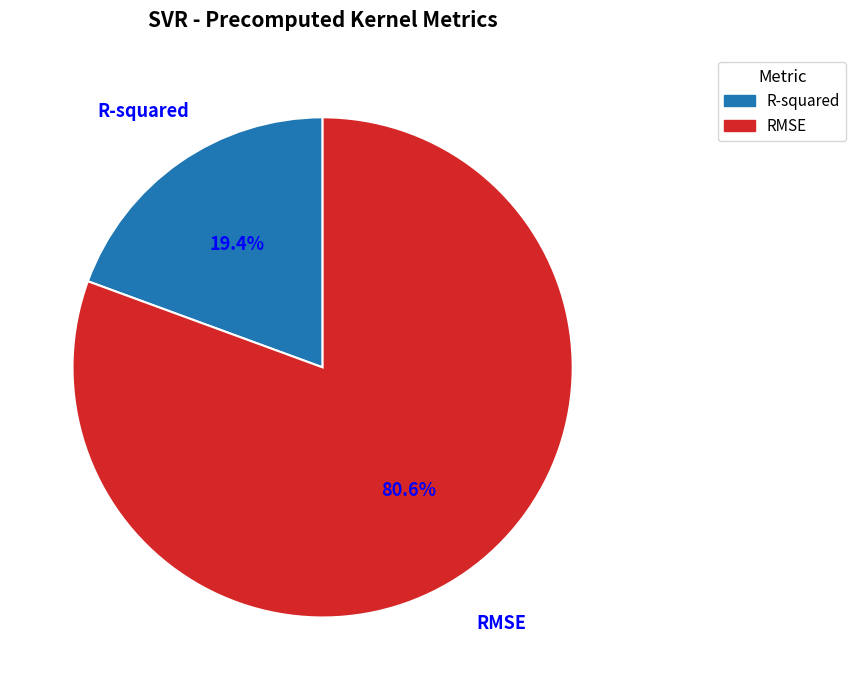

Does any single category account for the majority?

Yes